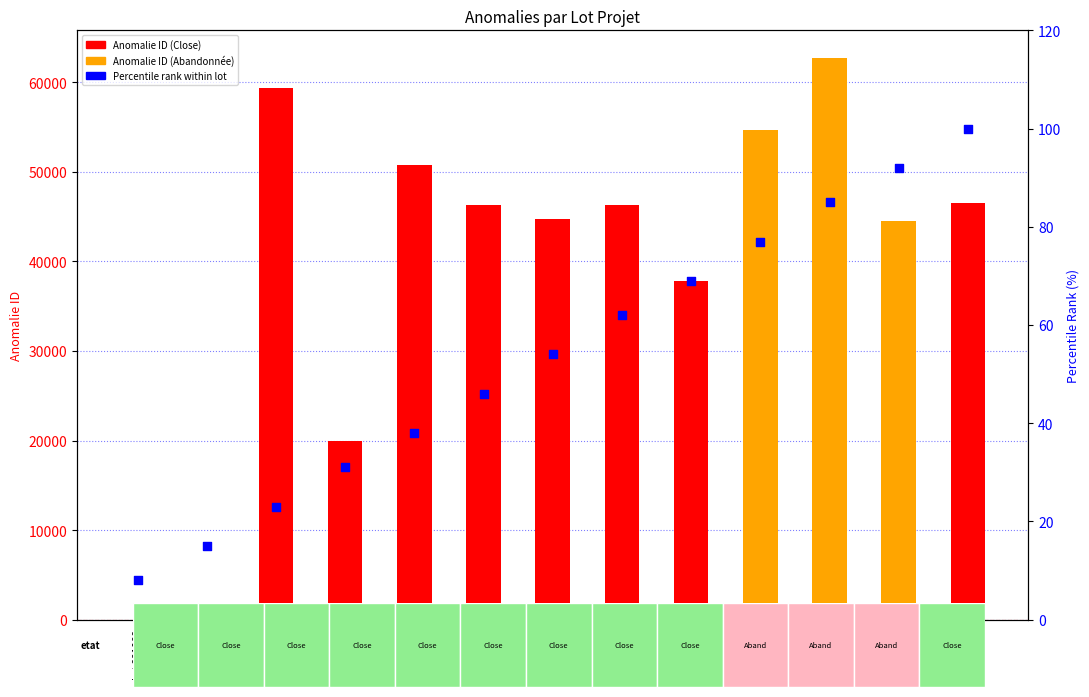

At how many categories does at least one series exceed 56502?

2